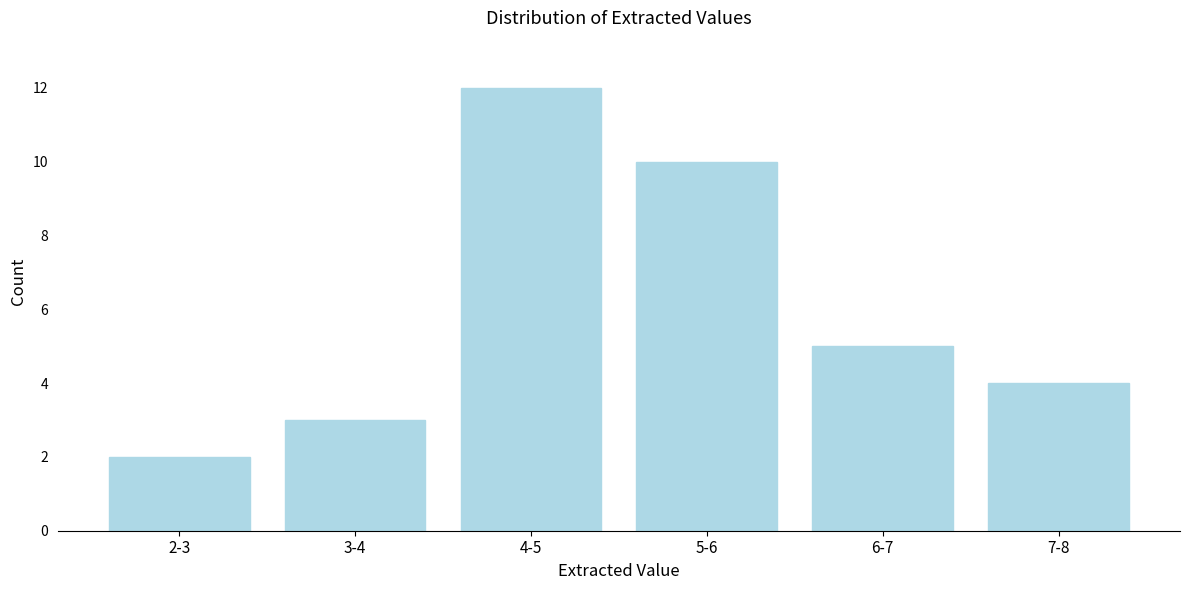

Reading right to left, extract all data points from this chart.

7-8=4	6-7=5	5-6=10	4-5=12	3-4=3	2-3=2